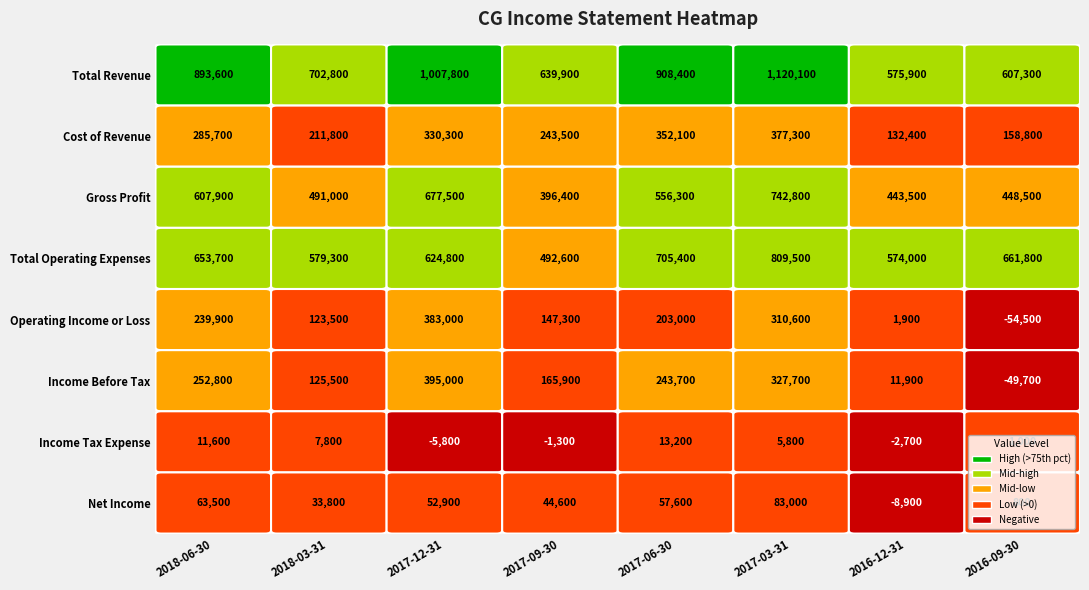

Where is Income Tax Expense nearest to the value 3700?

5